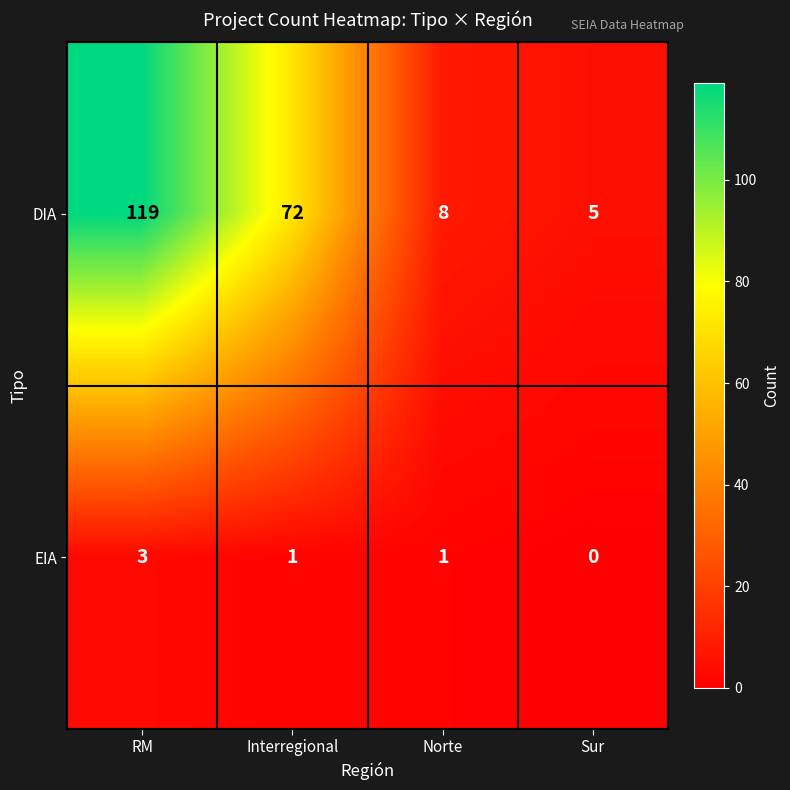

Rank the categories by DIA value from highest to lowest.

RM, Interregional, Norte, Sur